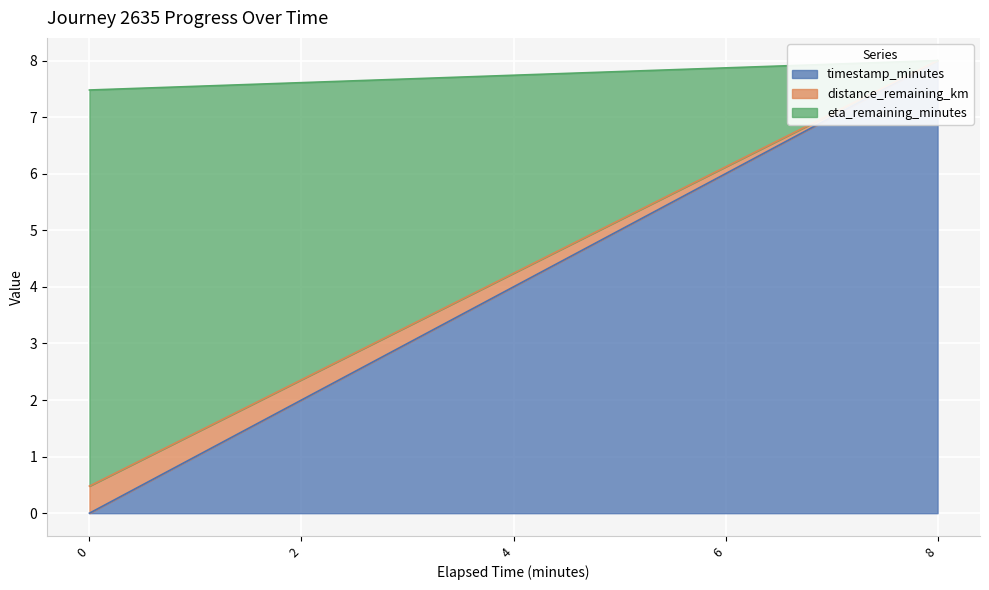

What are all the series names shown in the legend?

timestamp_minutes, distance_remaining_km, eta_remaining_minutes